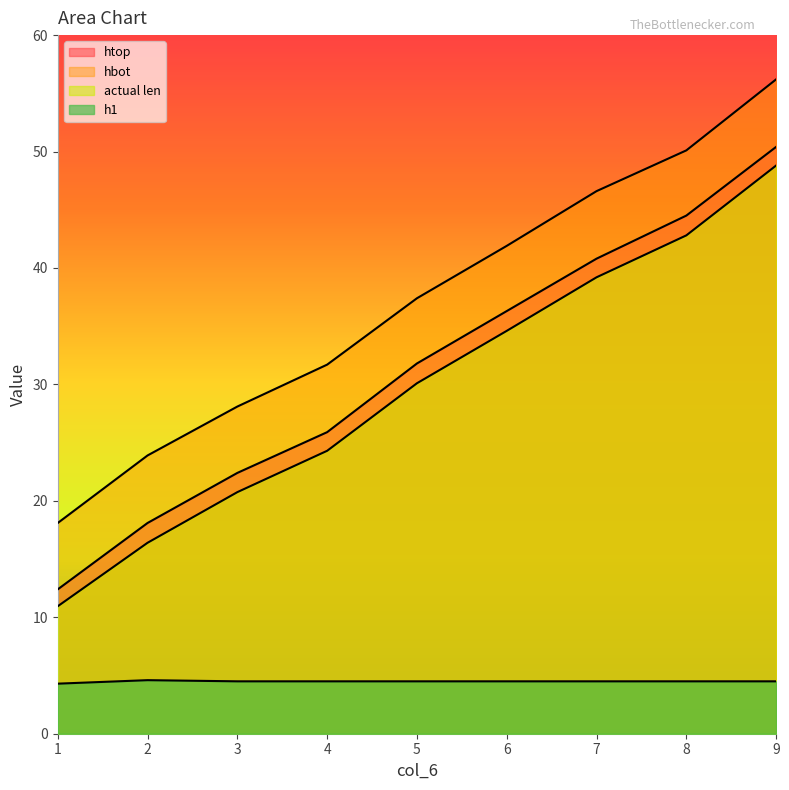

At which category is the sum across all series the highest?

9